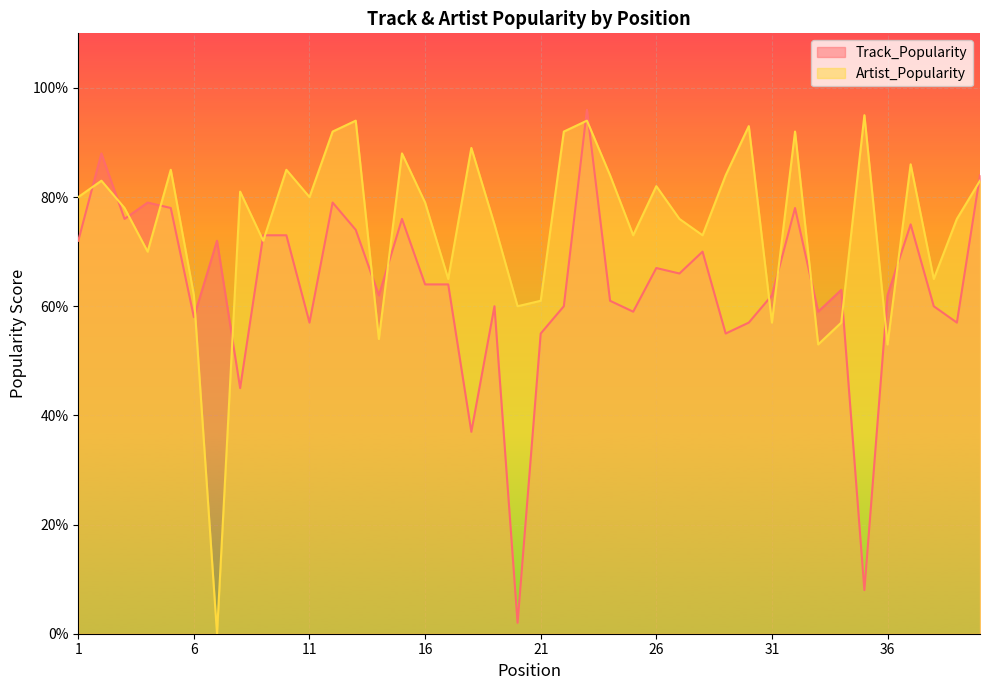

What is the spread (max minus min) of values at 40?

1